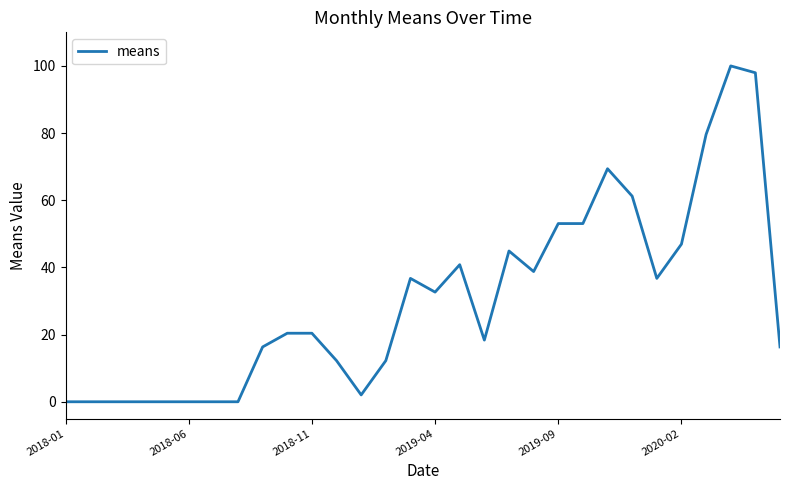

Is this an area chart (filled region under the line)?

No